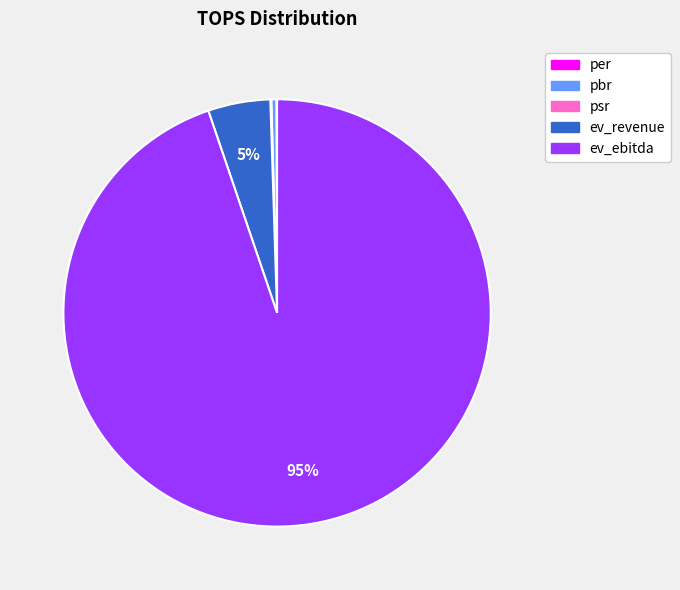

The ev_revenue slice represents 5% of the pie. True or false?

True